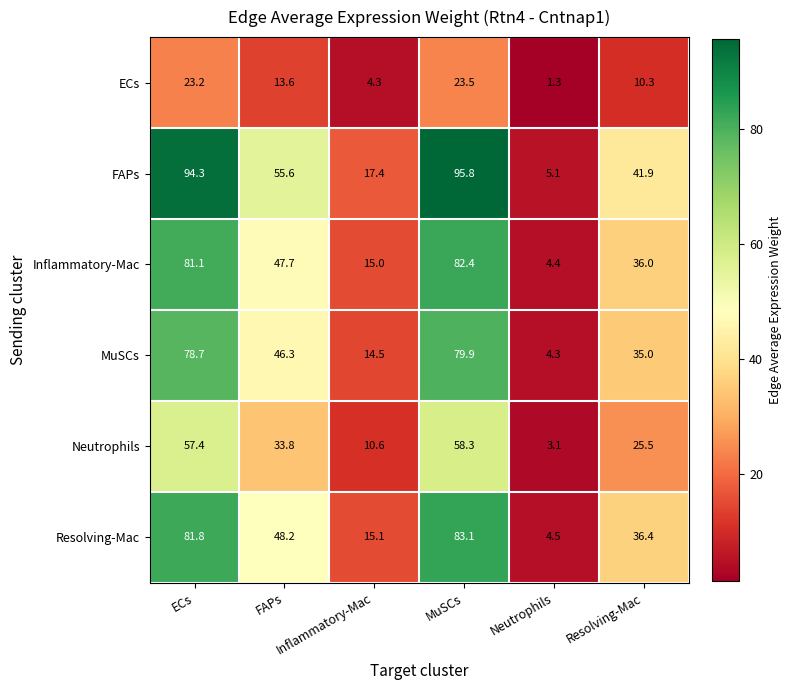

At how many categories does at least one series exceed 34?

4